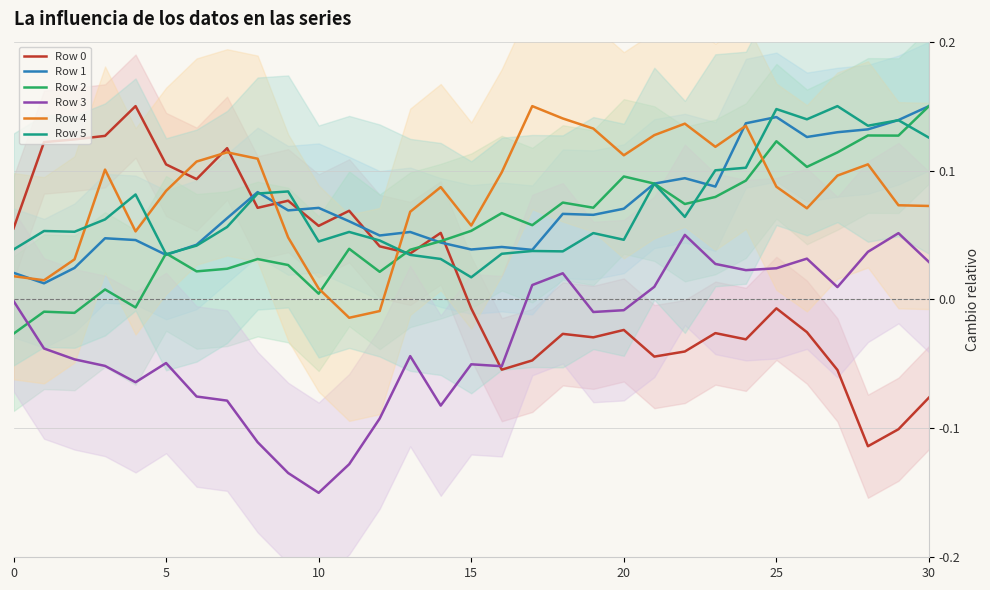

What is the label of the 29th point from the left?

28